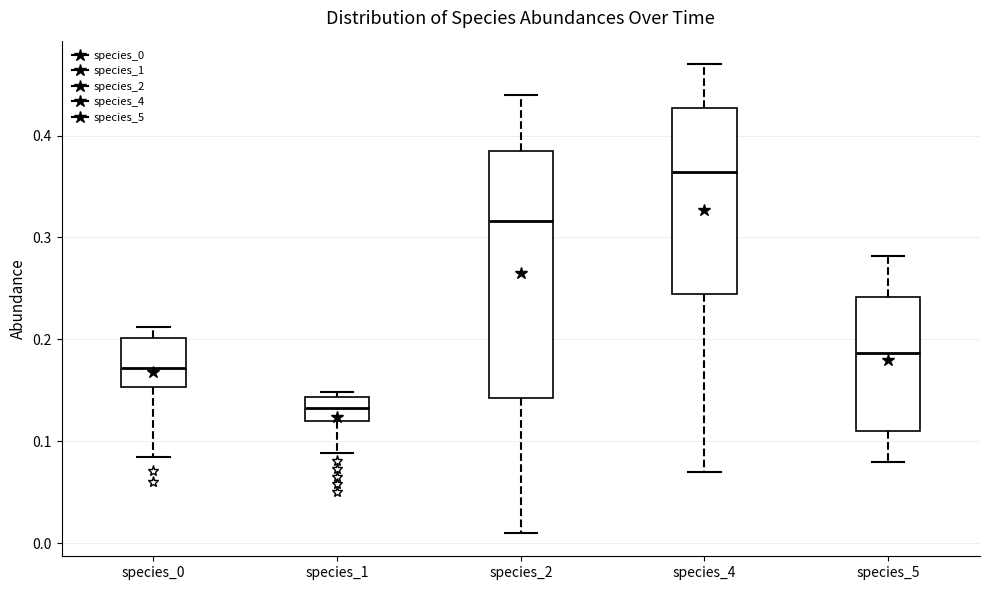

Reading left to right, transcribe this box plot: for each box, give where its median line is, the range the box spans, and where its two whiskers end, as read against the y-axis. The values are not printed on the chart, so give them approximately, as read against the axis.

species_0: median 0.17, box 0.15 to 0.20, whiskers 0.08 to 0.21
species_1: median 0.13, box 0.12 to 0.14, whiskers 0.09 to 0.15
species_2: median 0.32, box 0.14 to 0.39, whiskers 0.01 to 0.44
species_4: median 0.36, box 0.24 to 0.43, whiskers 0.07 to 0.47
species_5: median 0.19, box 0.11 to 0.24, whiskers 0.08 to 0.28